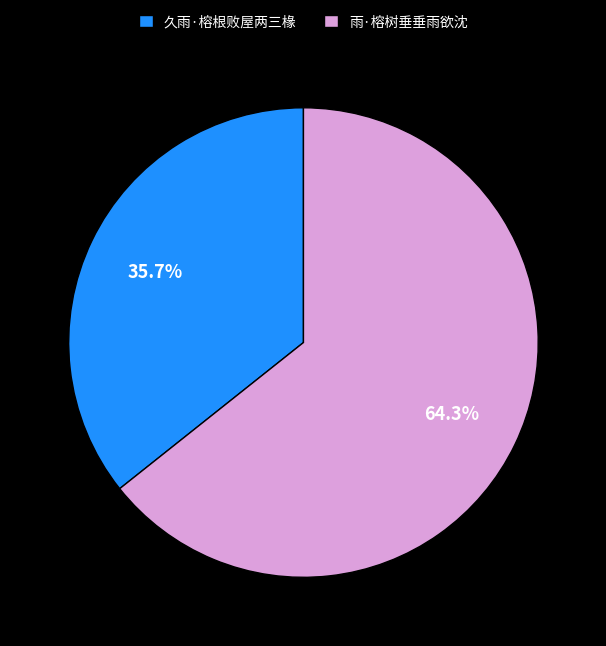

Count the number of slices in the pie.

2